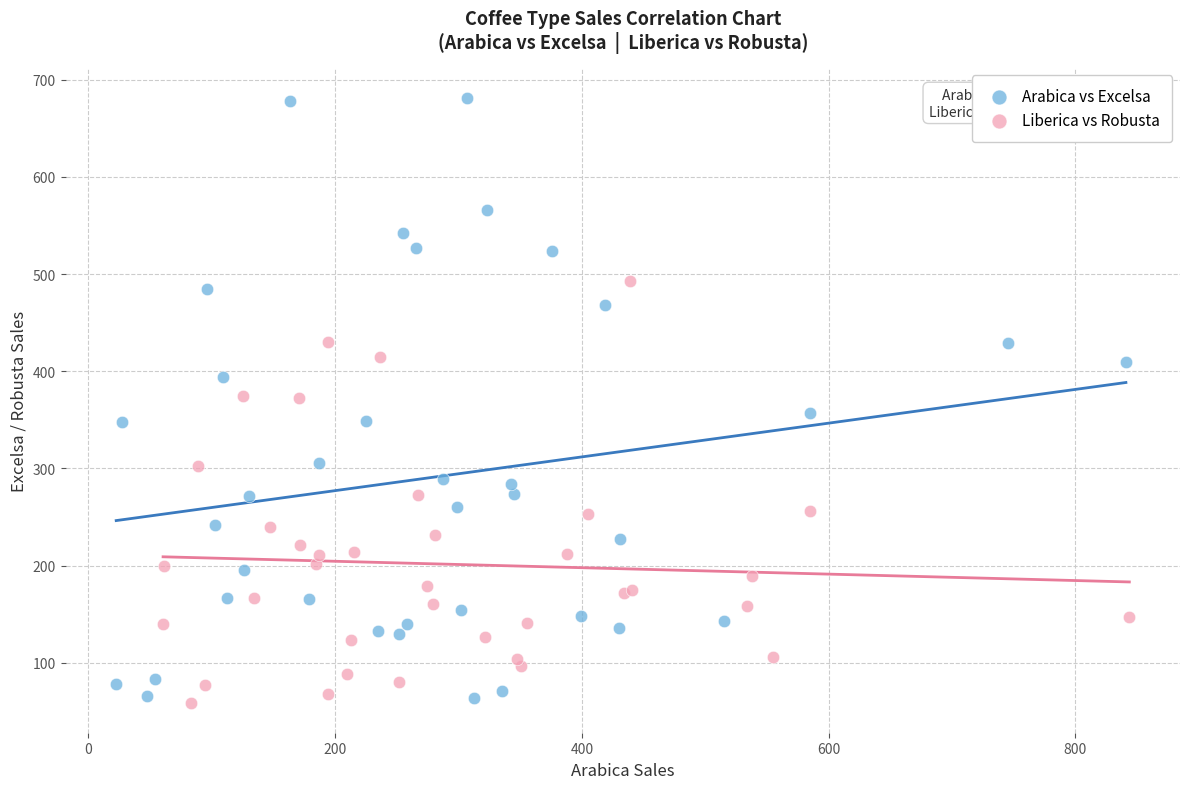

What are all the series names shown in the legend?

Arabica vs Excelsa, Liberica vs Robusta